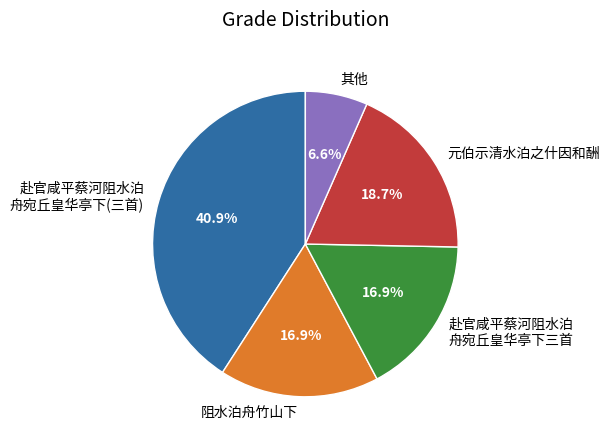

Which slice is the largest?

赴官咸平蔡河阻水泊 舟宛丘皇华亭下(三首)